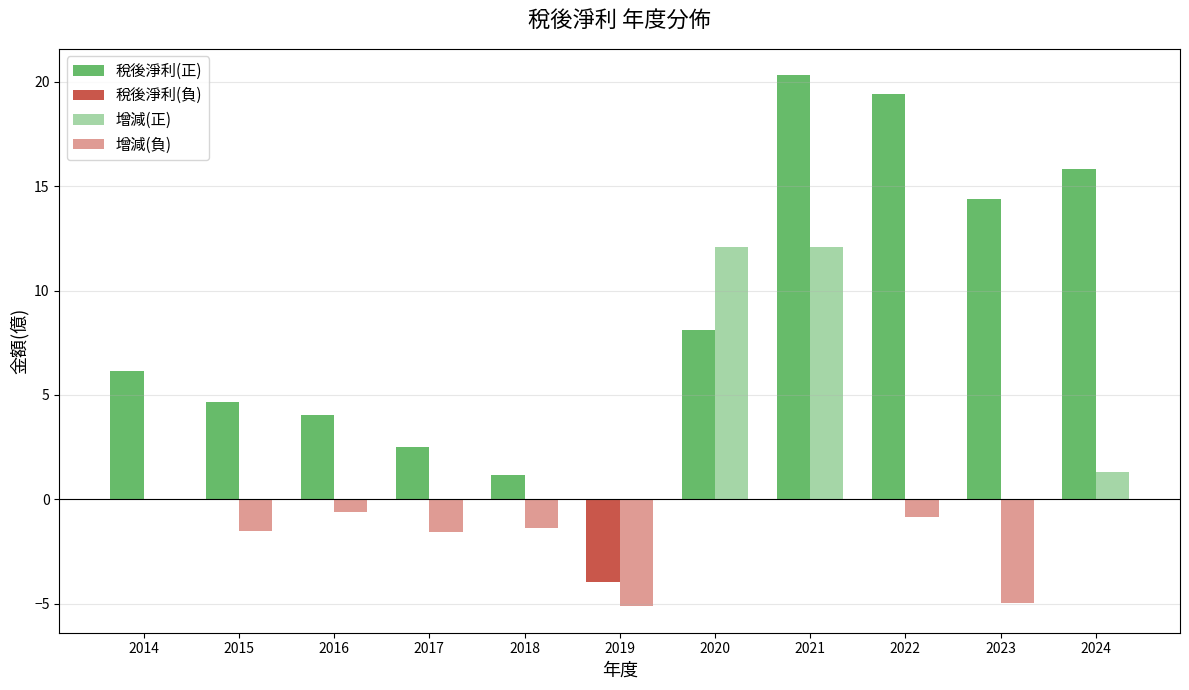

Are the bars grouped side by side (vs. stacked)?

Yes